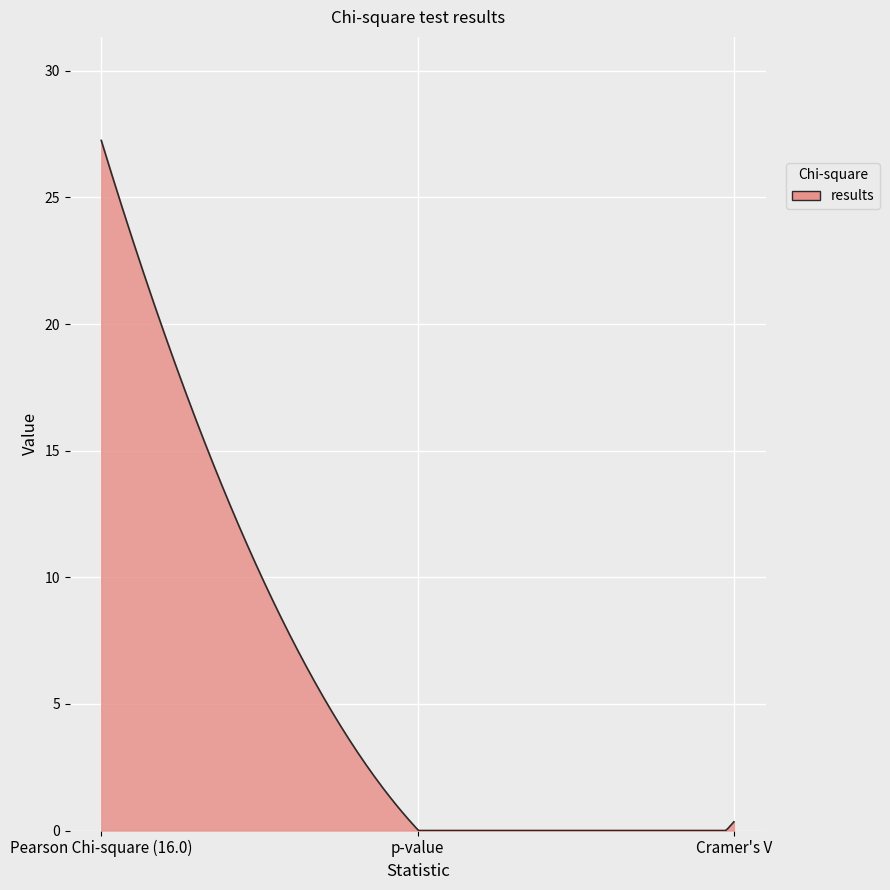

How many categories are shown in the chart?

300